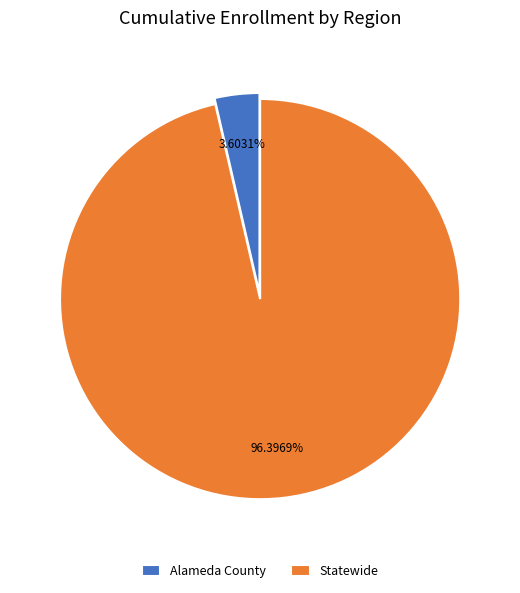

To the nearest percent, what is the difference between the largest and smallest slice percentages?

93%